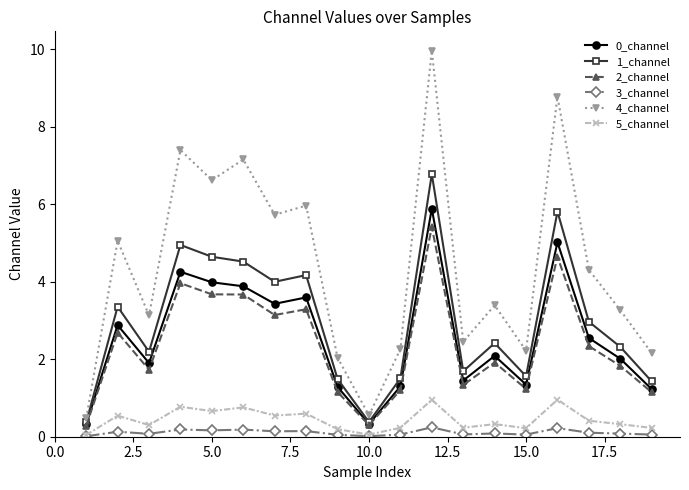

What is the value of the 2_channel point at the 15th from the left?

1.2